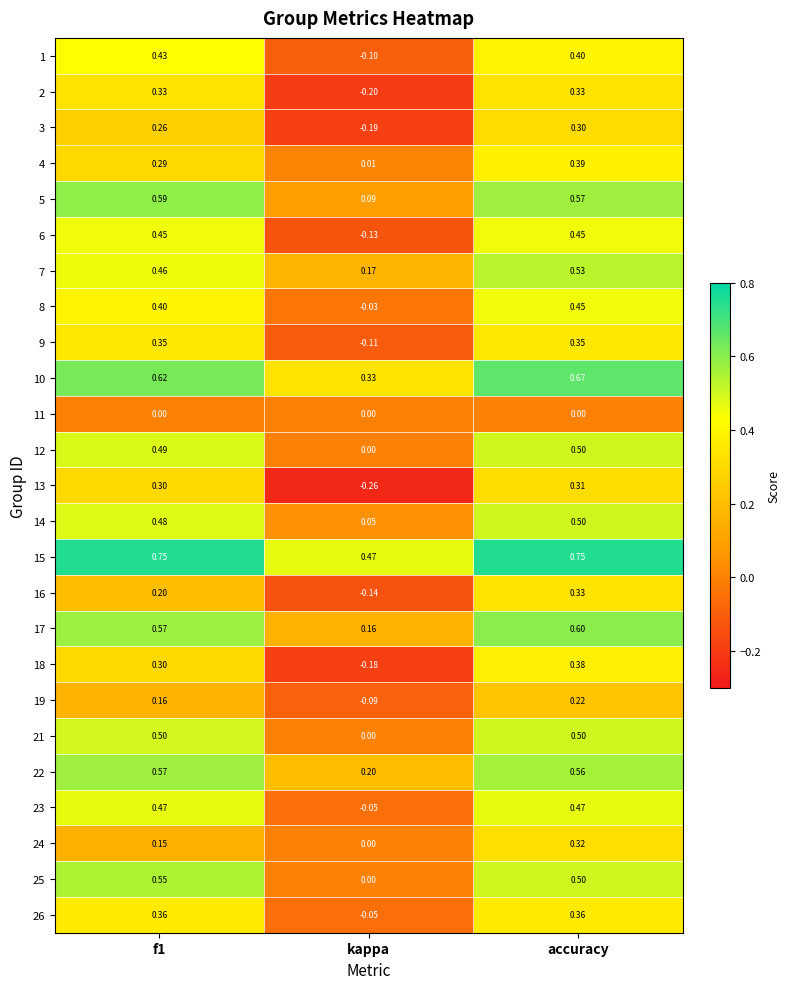

At which category is the sum across all series the highest?

accuracy